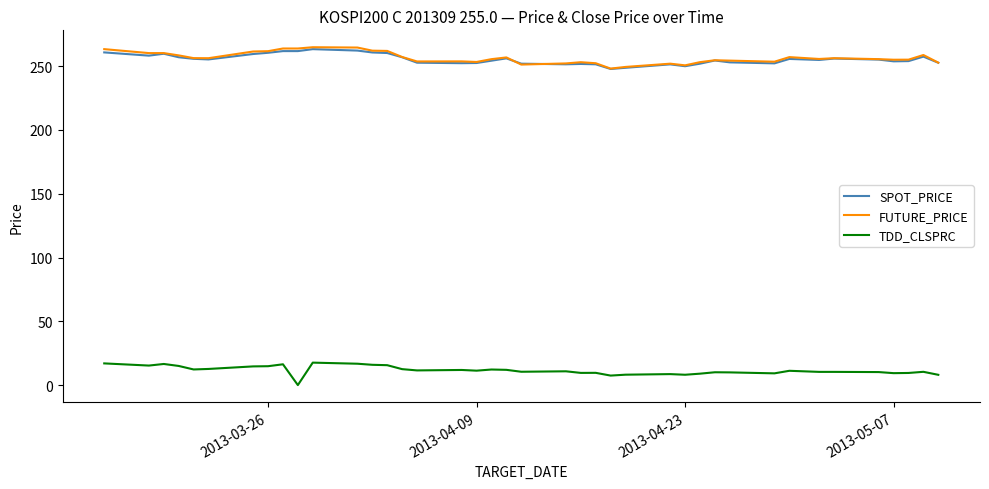

True or false: FUTURE_PRICE and TDD_CLSPRC intersect in this chart.

False